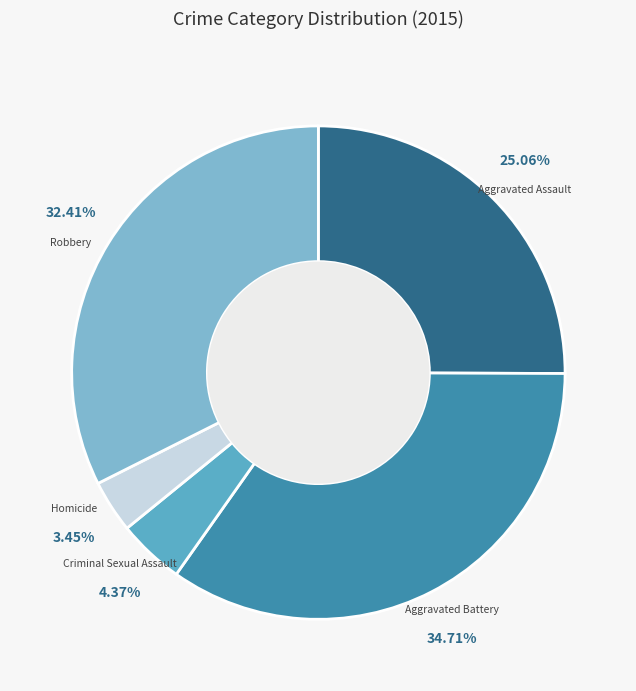

Combined, do Homicide and Aggravated Assault account for over 50%?

No